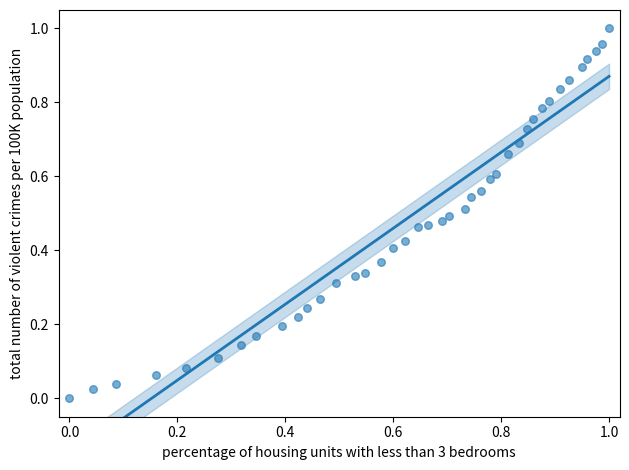

How many points are shown in the scatter plot?

40